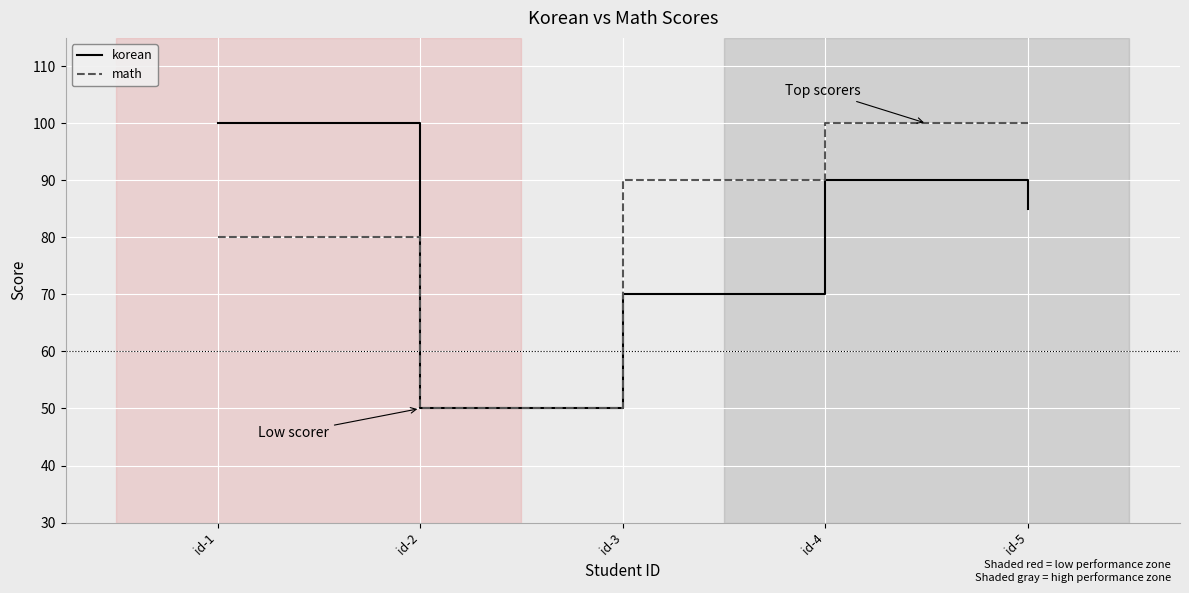

At which label is math closest to 75?

id-1